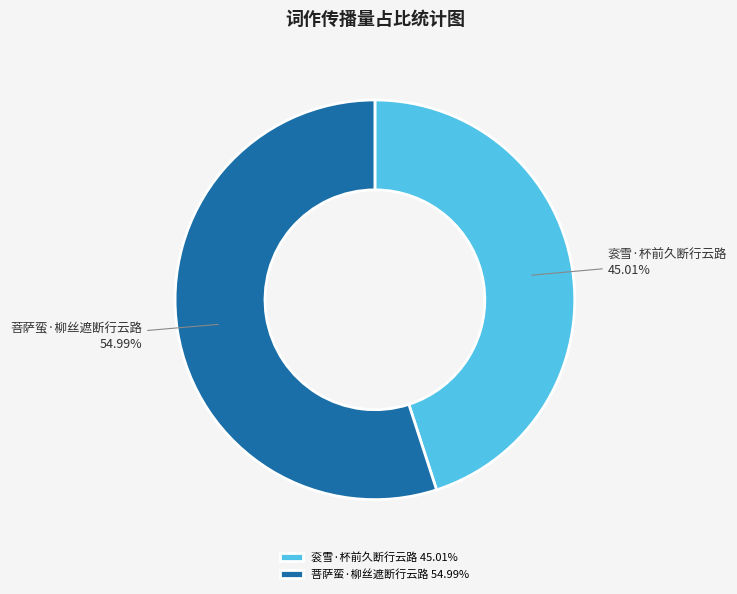

Which category has the biggest portion of the pie?

菩萨蛮·柳丝遮断行云路